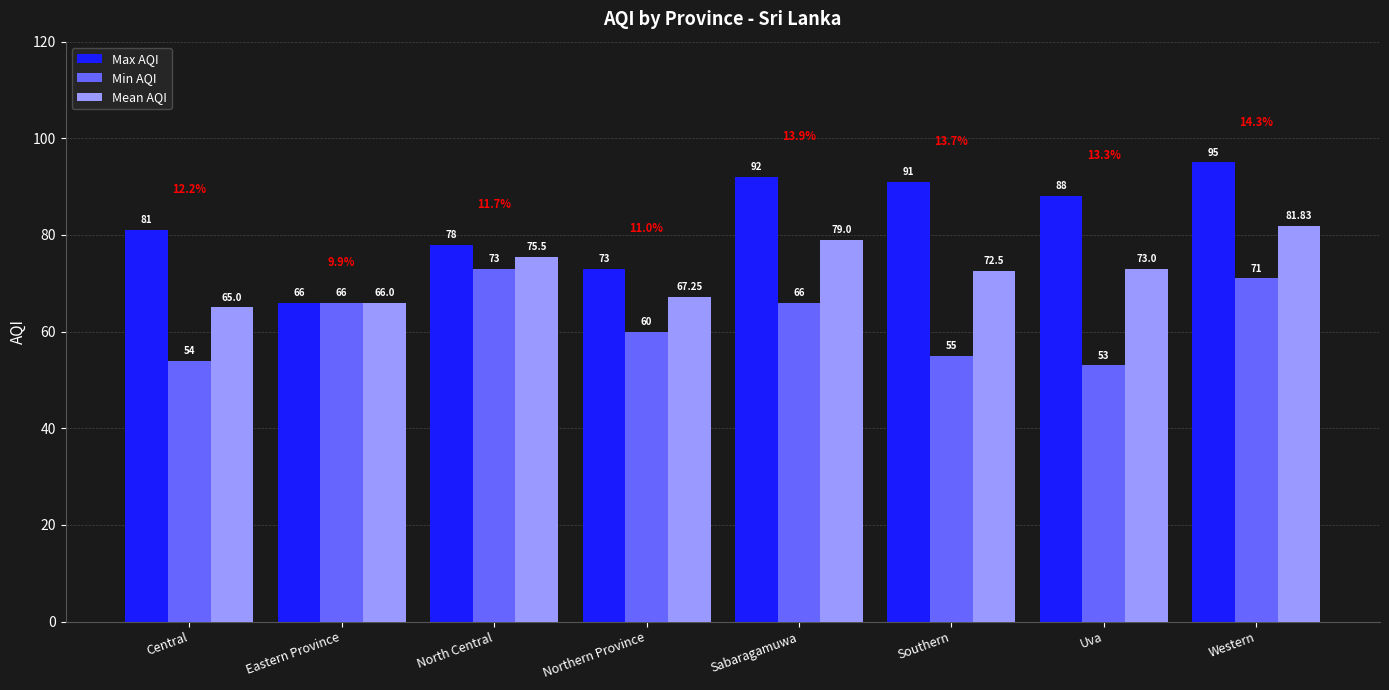

At which category does the chart reach its minimum across all series?

Uva